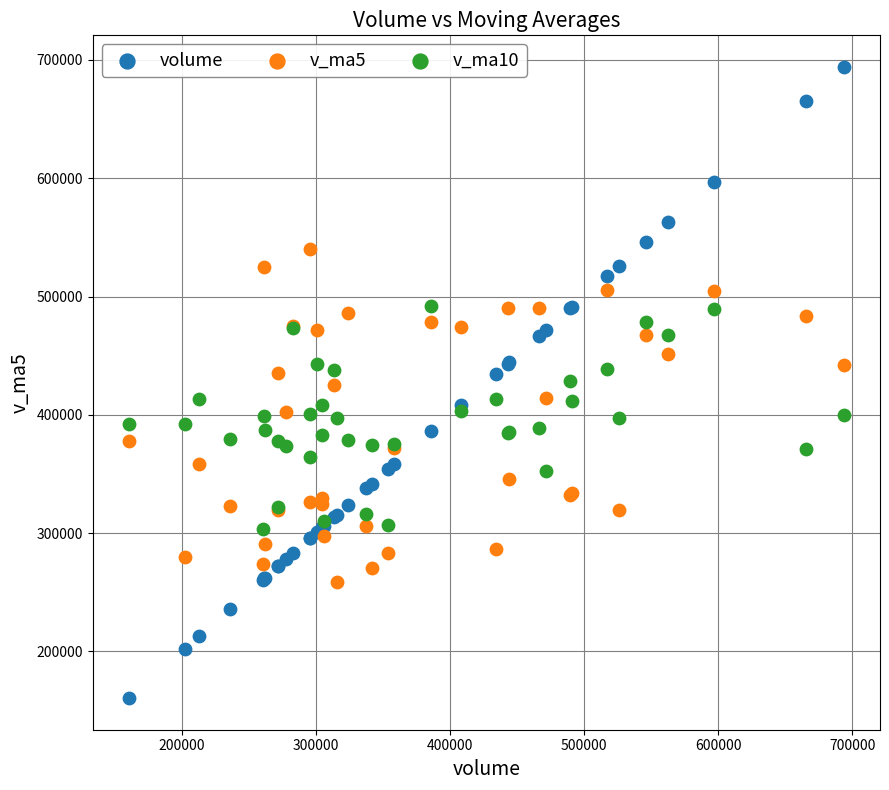

Which series reaches the maximum Y coordinate?

volume